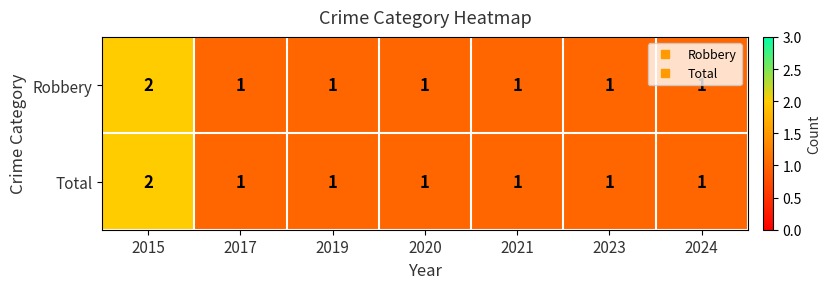

The value of Total at 2020 is 1. True or false?

True